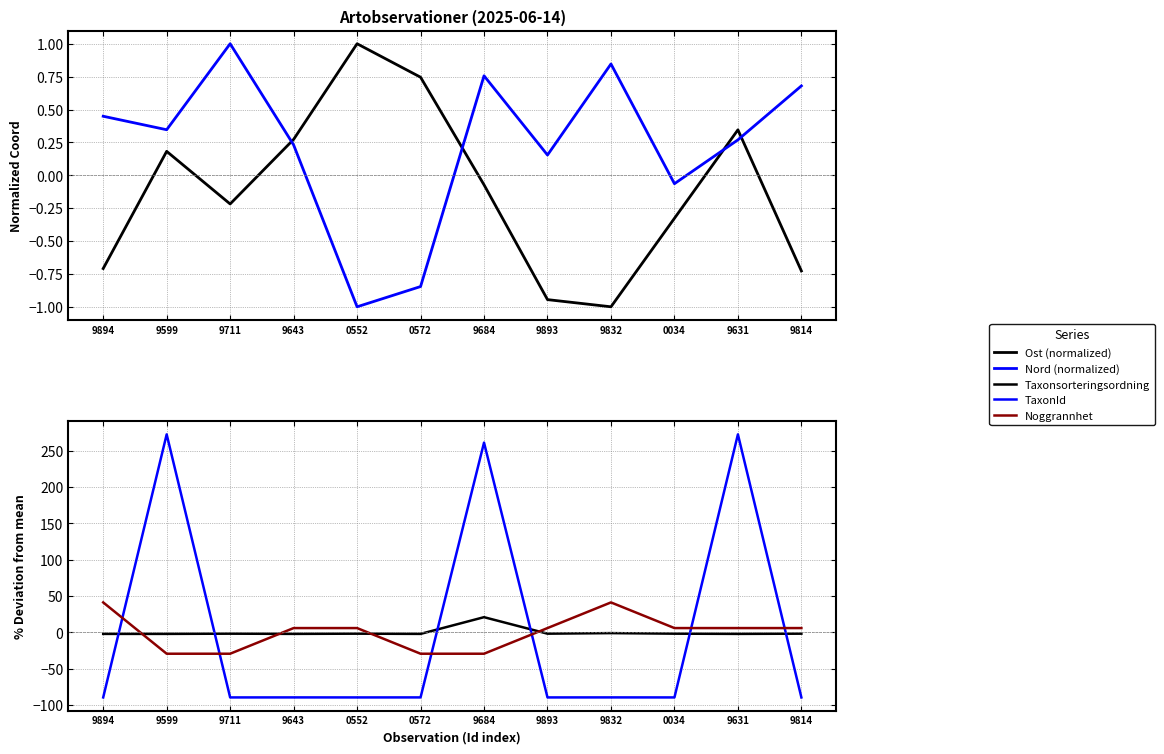

At which category is the sum across all series the highest?

9631